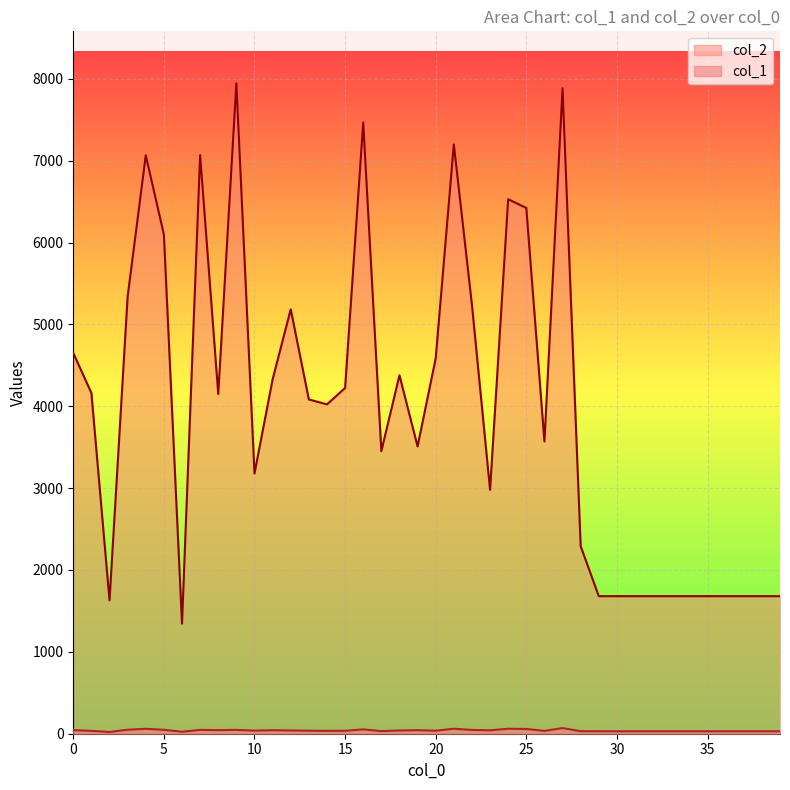

Which series changed the most between 6 and 16?

col_2